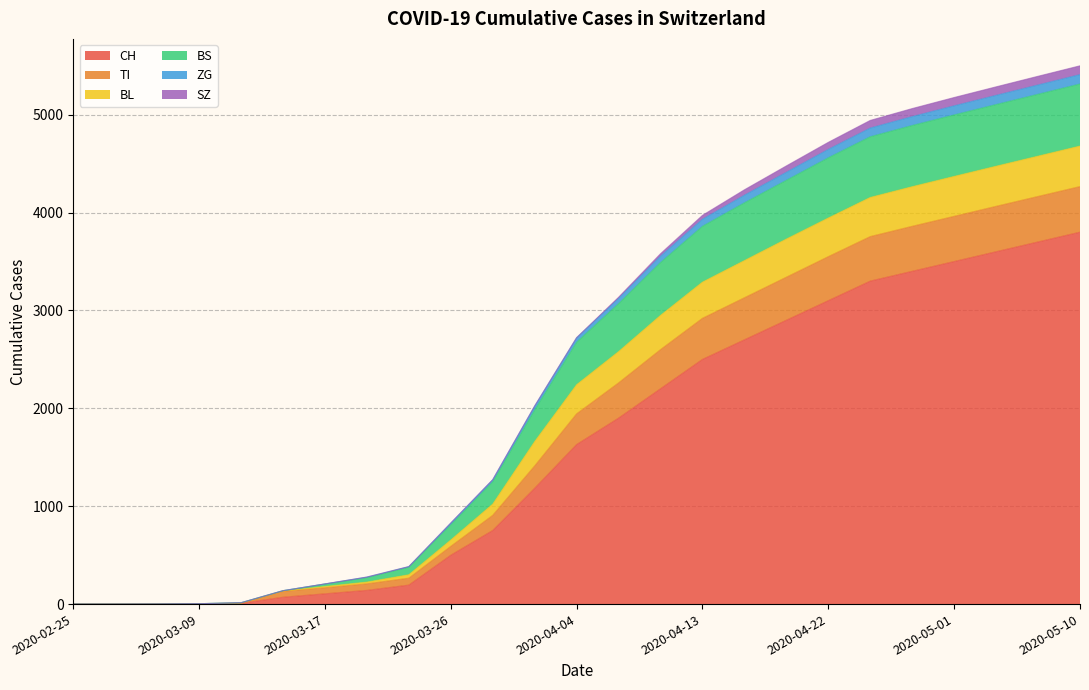

How many data points does each series have?

25